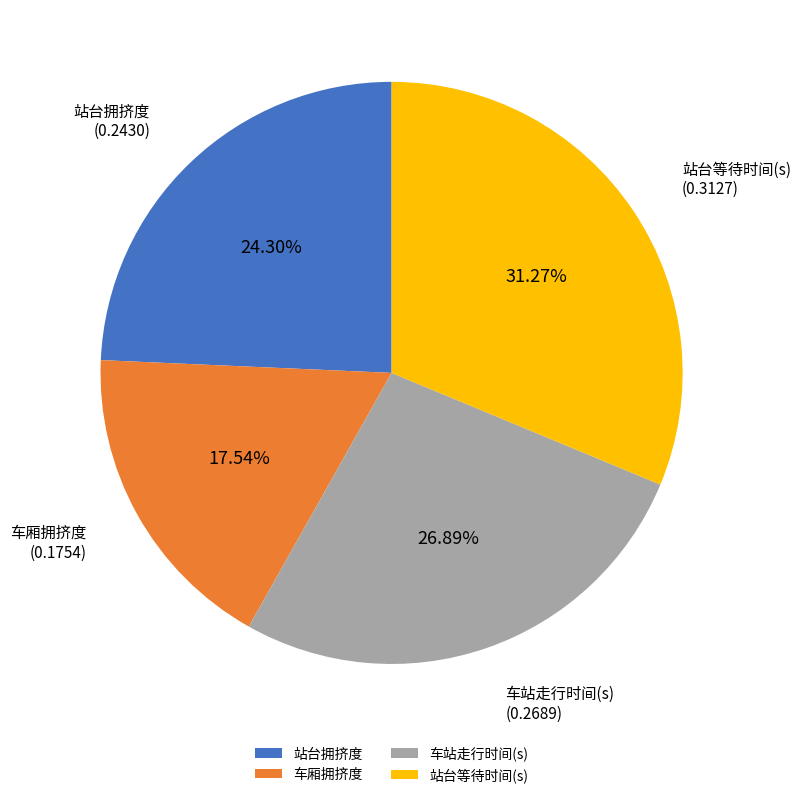

The 站台等待时间(s) slice represents 31% of the pie. True or false?

True